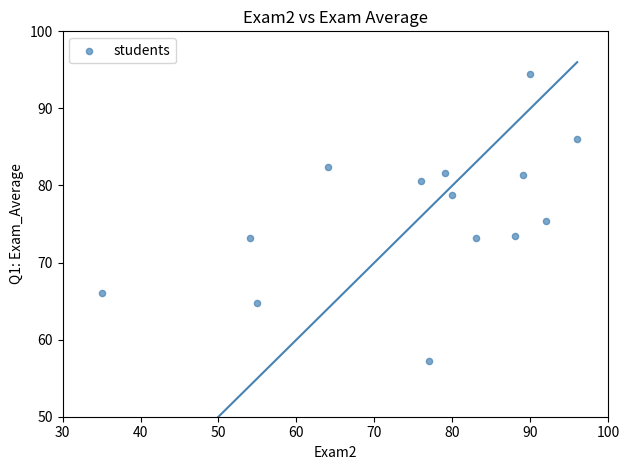

What is the range of X values (max minus min)?

61.0